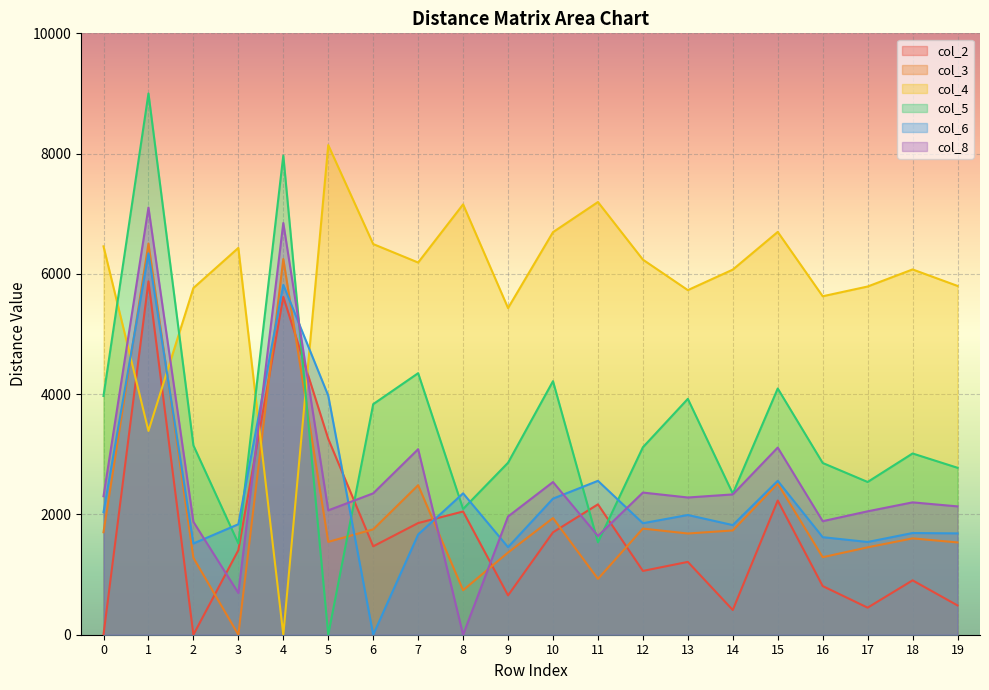

List the series in order of their peak value, lowest first.

col_2, col_6, col_3, col_8, col_4, col_5